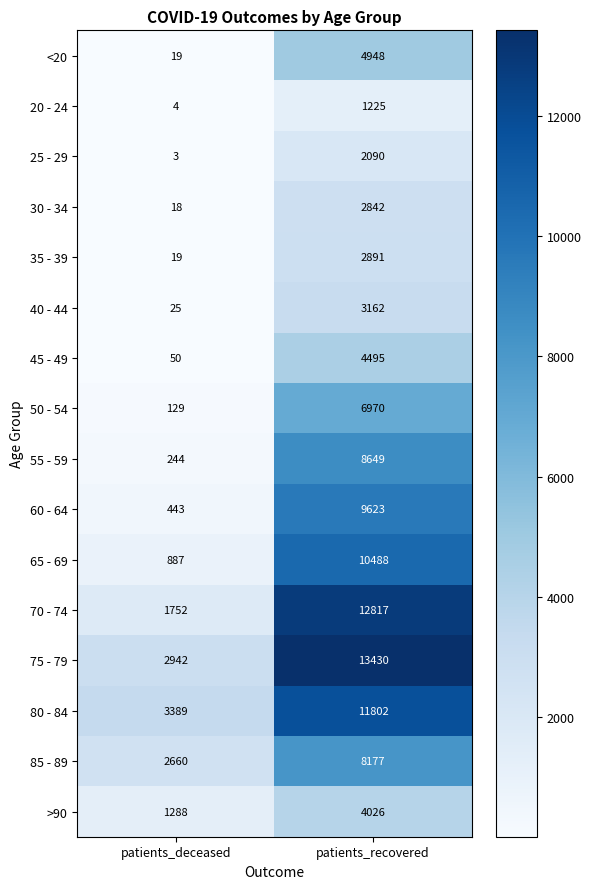

True or false: 80 - 84 has a value of 4571 at patients_deceased.

False